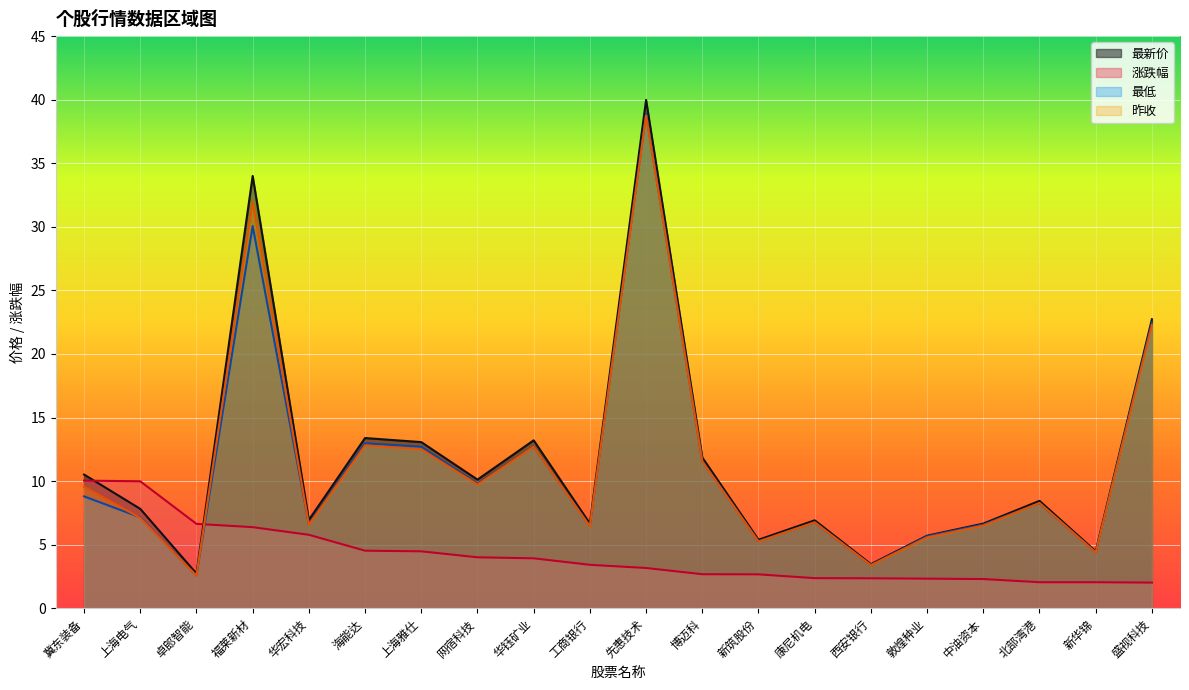

At which label does 最低 first exceed 8?

冀东装备